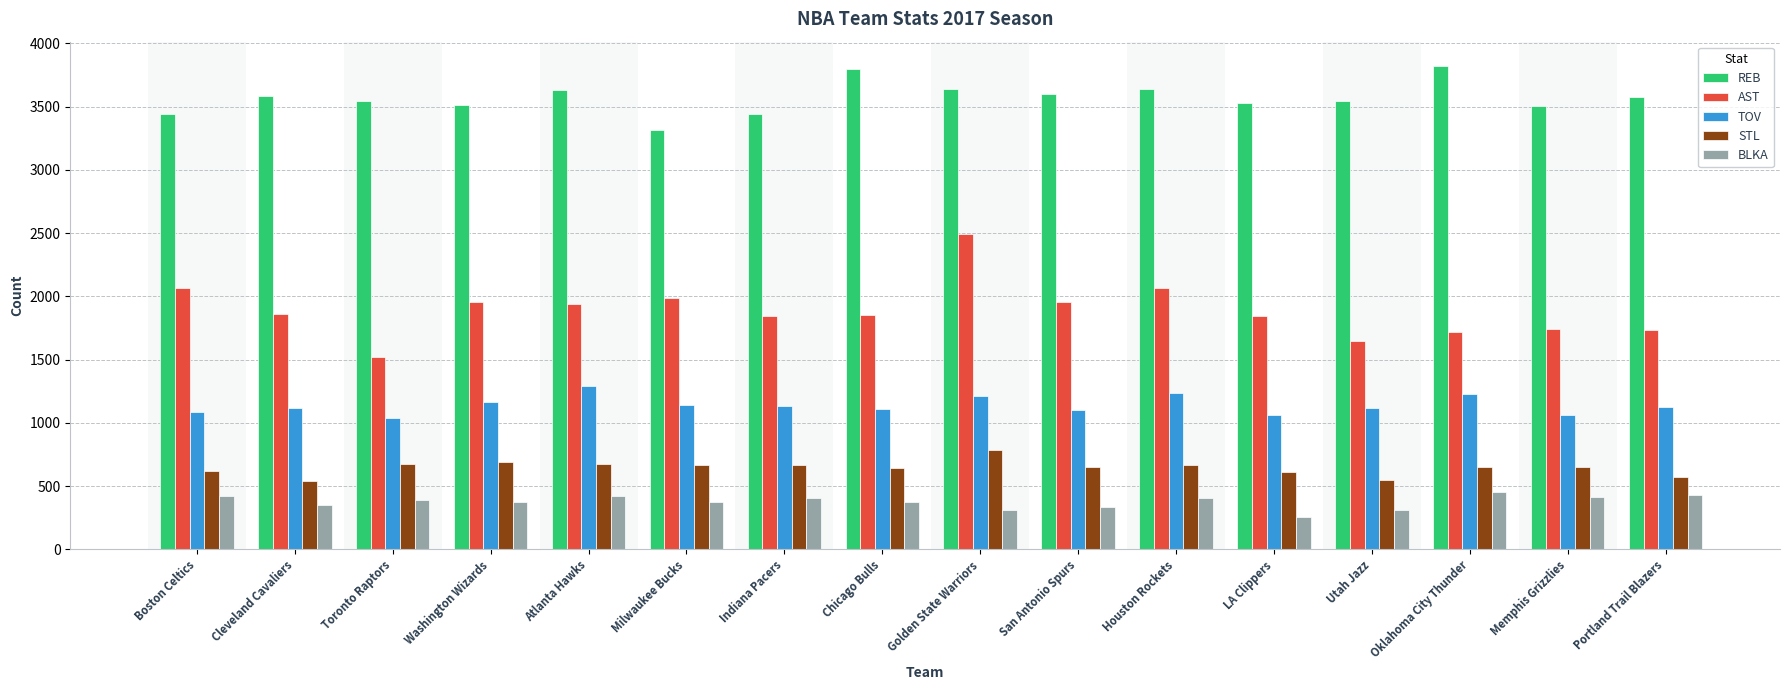

What is the lowest value of the TOV series?

1041